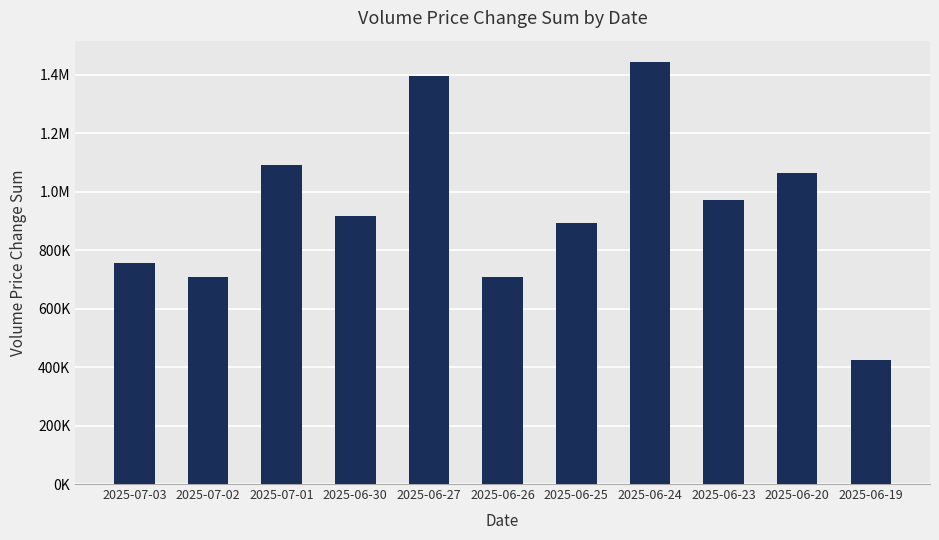

Does the chart contain any negative values?

No